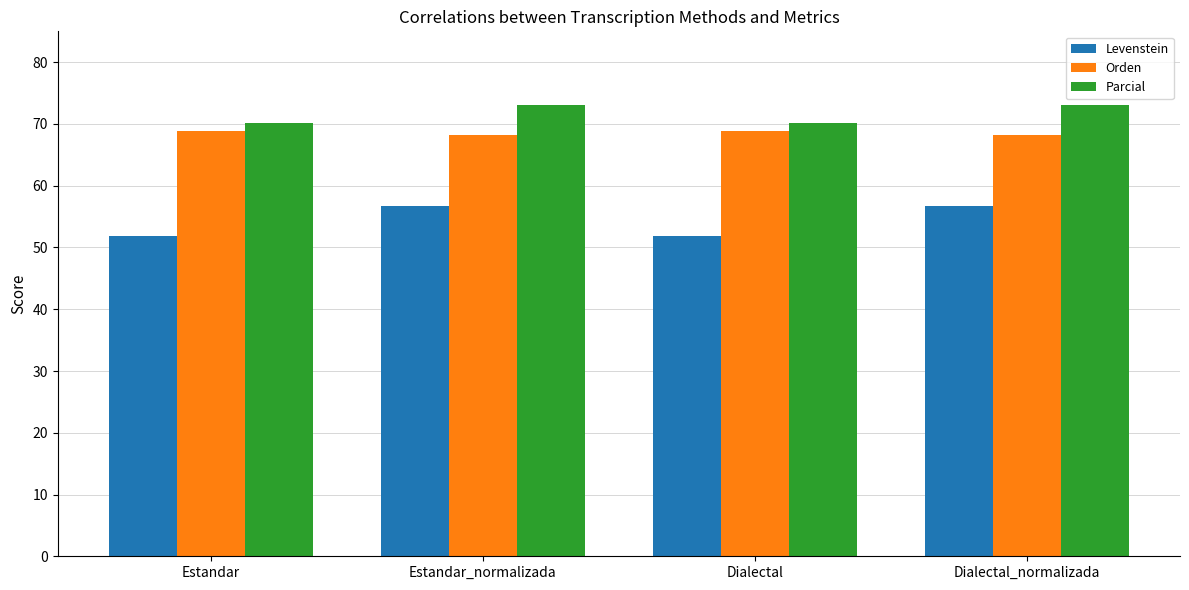

Reading left to right, what are all the values shown in this chart?

Levenstein: Estandar=51.9	Estandar_normalizada=56.7	Dialectal=51.9	Dialectal_normalizada=56.7
Orden: Estandar=68.8	Estandar_normalizada=68.2	Dialectal=68.8	Dialectal_normalizada=68.2
Parcial: Estandar=70.1	Estandar_normalizada=73.0	Dialectal=70.1	Dialectal_normalizada=73.0